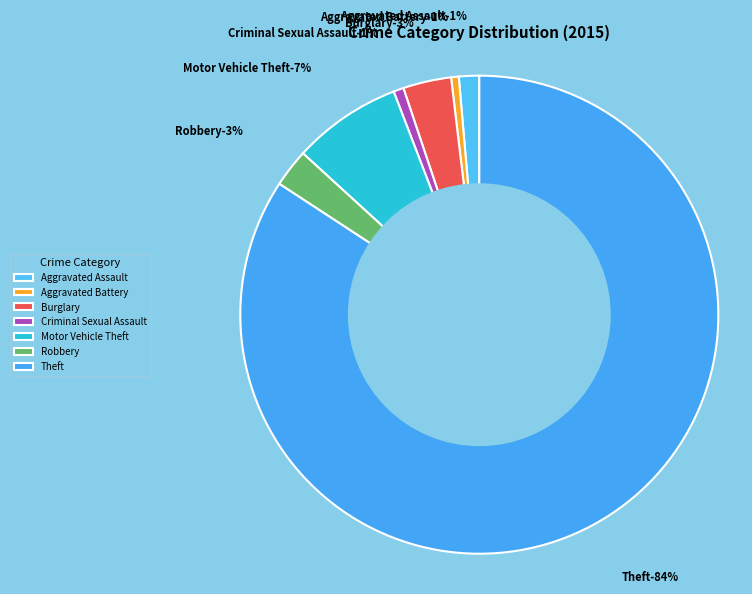

What portion of the pie excludes Theft?

15.8%